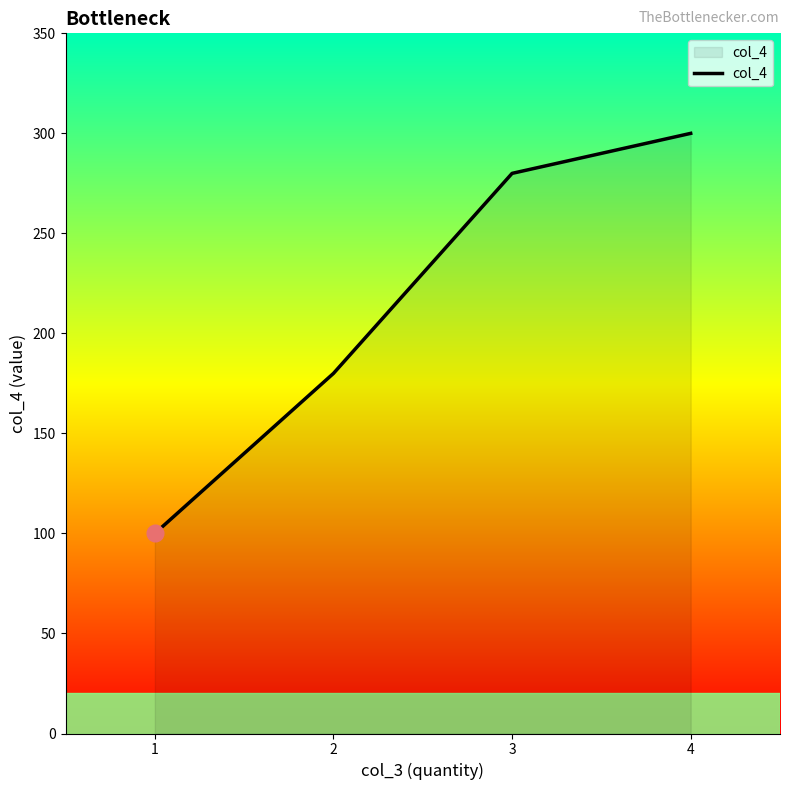

At which category does the chart reach its minimum across all series?

1